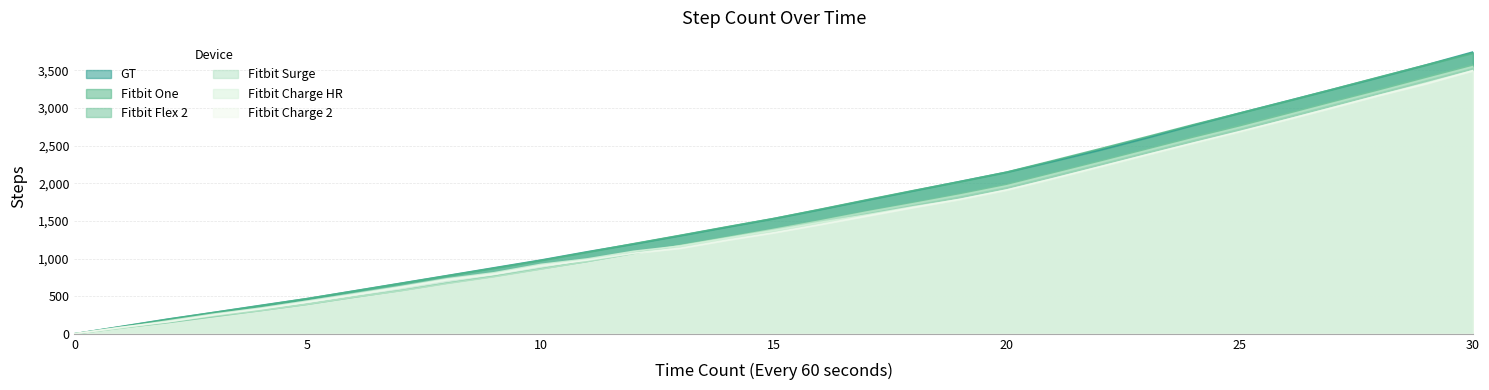

Reading right to left, list all the values displayed in this chart.

GT: 3745	3574	3410	3250	3092	2934	2771	2603	2442	2293	2148	2025	1901	1777	1652	1531	1419	1306	1195	1090	979	877	774	672	570	468	378	285	195	97	0
Fitbit One: 3731	3573	3414	3251	3090	2933	2779	2618	2459	2303	2149	2023	1904	1781	1655	1532	1422	1309	1198	1085	974	872	771	669	568	468	374	284	192	94	0
Fitbit Flex 2: 3572	3409	3245	3083	2924	2766	2613	2452	2294	2137	1984	1859	1741	1627	1510	1393	1288	1178	1071	961	863	763	674	575	486	392	309	230	149	78	0
Fitbit Surge: 3551	3389	3225	3066	2904	2744	2593	2435	2277	2122	1967	1844	1730	1619	1500	1387	1278	1172	1067	962	859	758	669	572	488	394	310	238	159	75	0
Fitbit Charge HR: 3497	3334	3171	3008	2845	2682	2532	2377	2218	2061	1910	1785	1689	1581	1481	1374	1271	1167	1097	995	922	811	732	628	531	435	342	263	171	82	0
Fitbit Charge 2: 3497	3324	3170	3006	2845	2688	2535	2379	2221	2064	1912	1788	1680	1566	1453	1343	1245	1138	1072	979	905	795	719	617	518	423	331	251	158	87	0